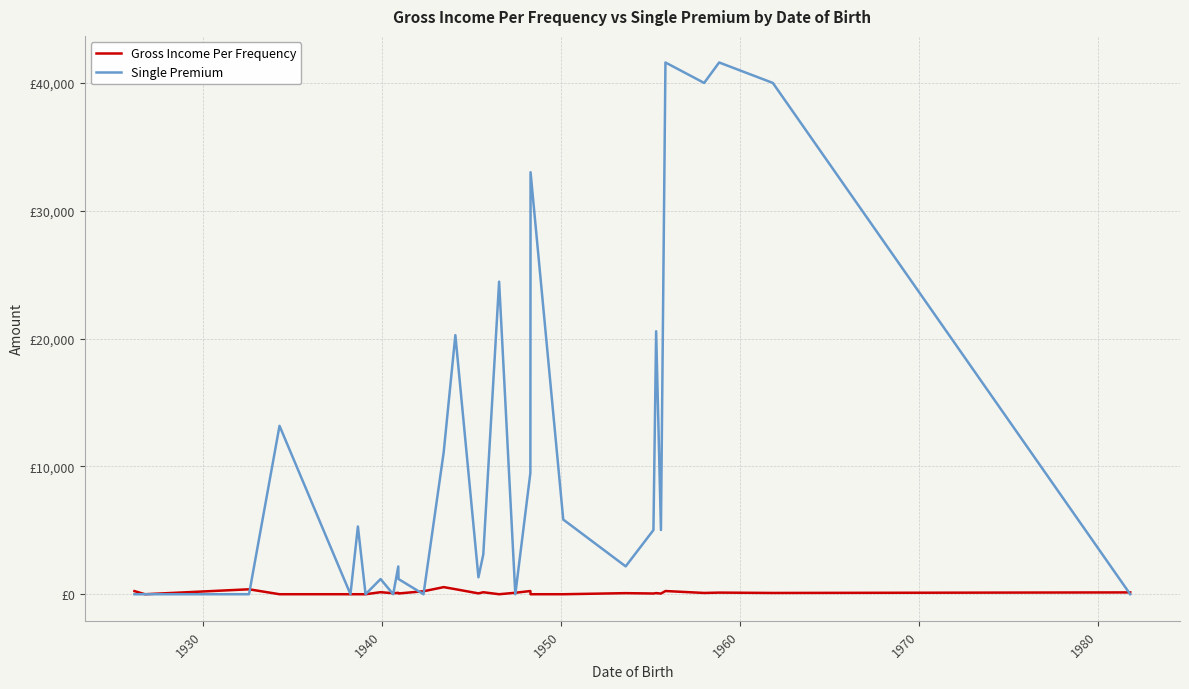

Which series ends up on top after the final intersection of Gross Income Per Frequency and Single Premium?

Gross Income Per Frequency